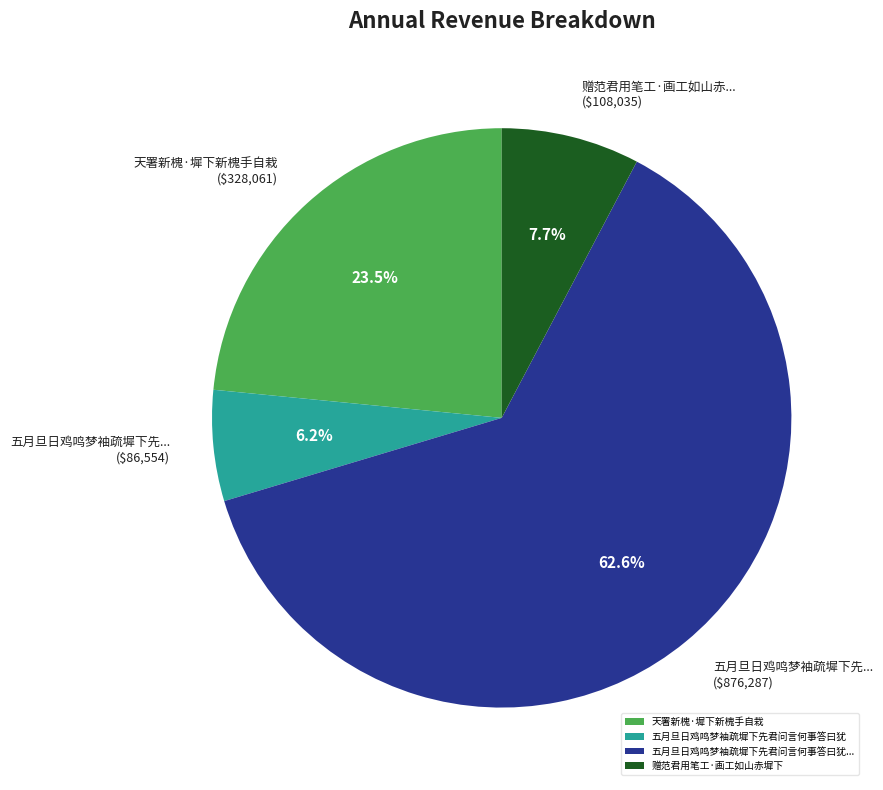

Is there a majority slice in this chart?

Yes